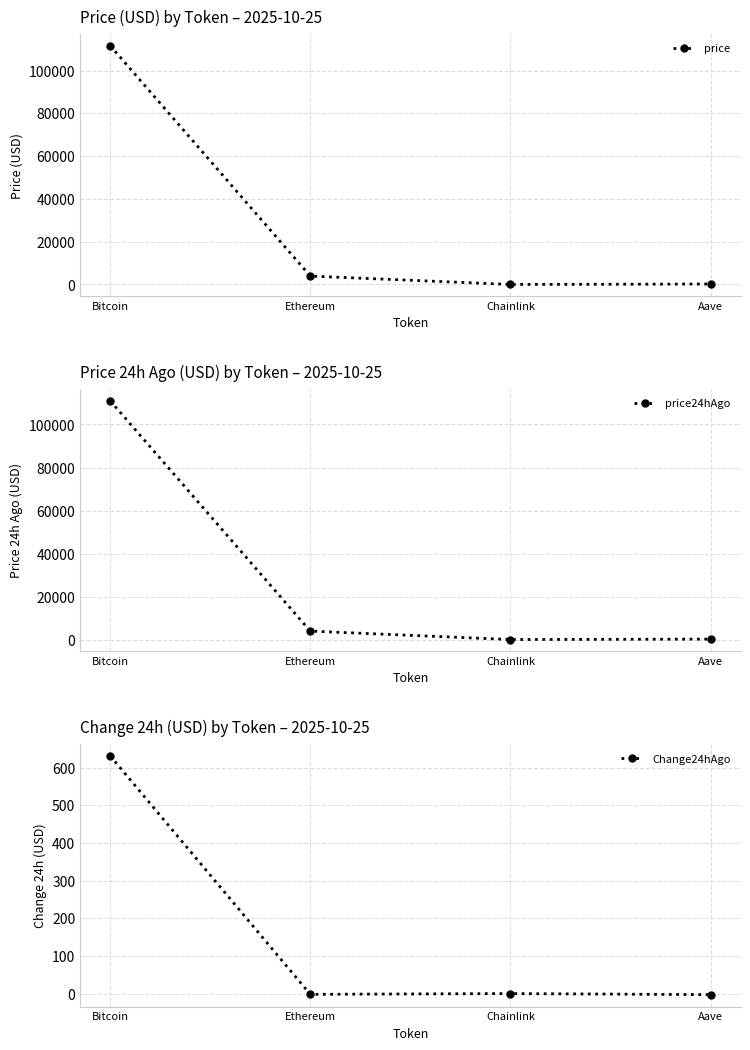

At which label does price24hAgo first exceed 3944?

Bitcoin